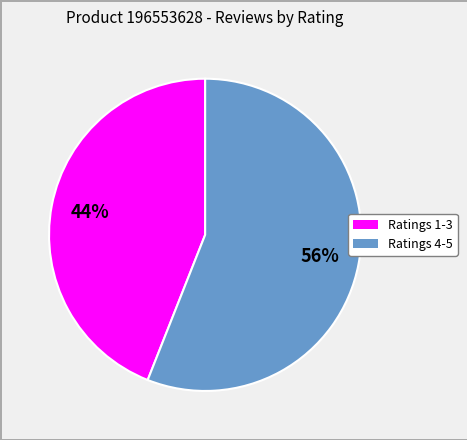

To the nearest percent, what is the difference between the largest and smallest slice percentages?

12%